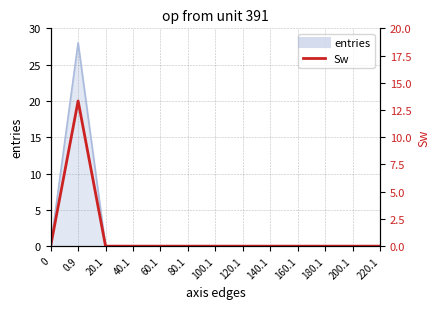

How many lines are shown in the chart?

1